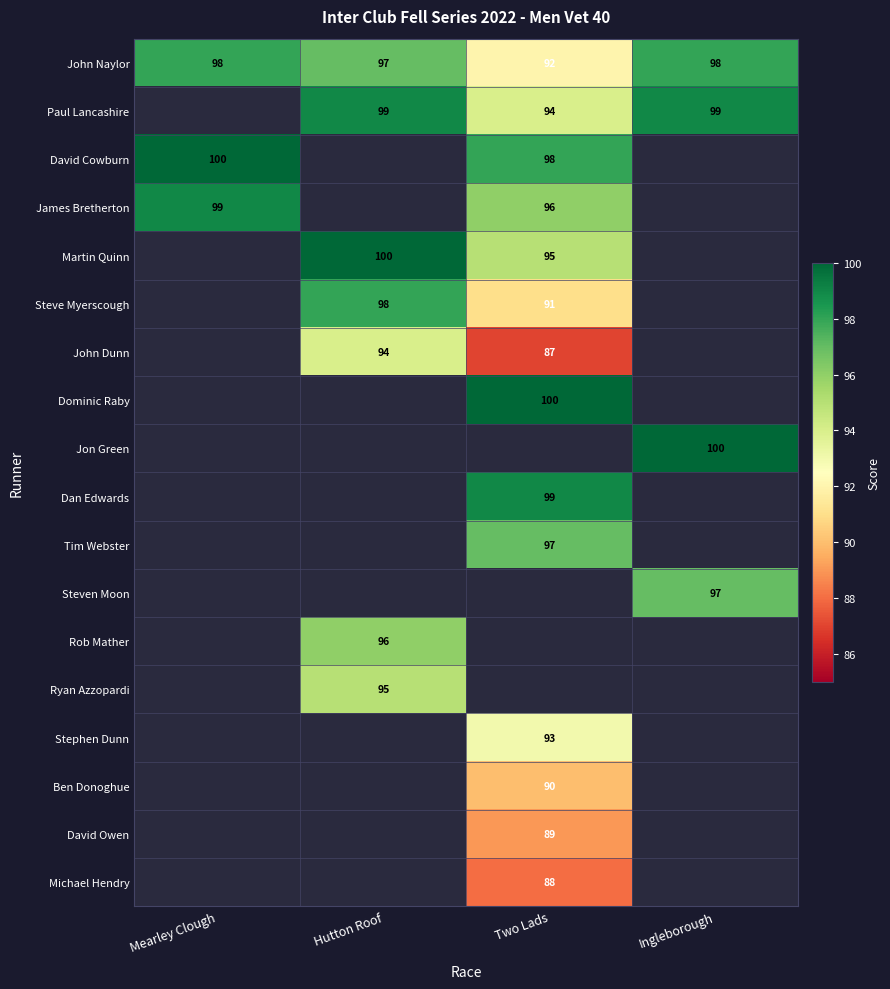

The John Naylor series shows 98 at Mearley Clough. True or false?

True